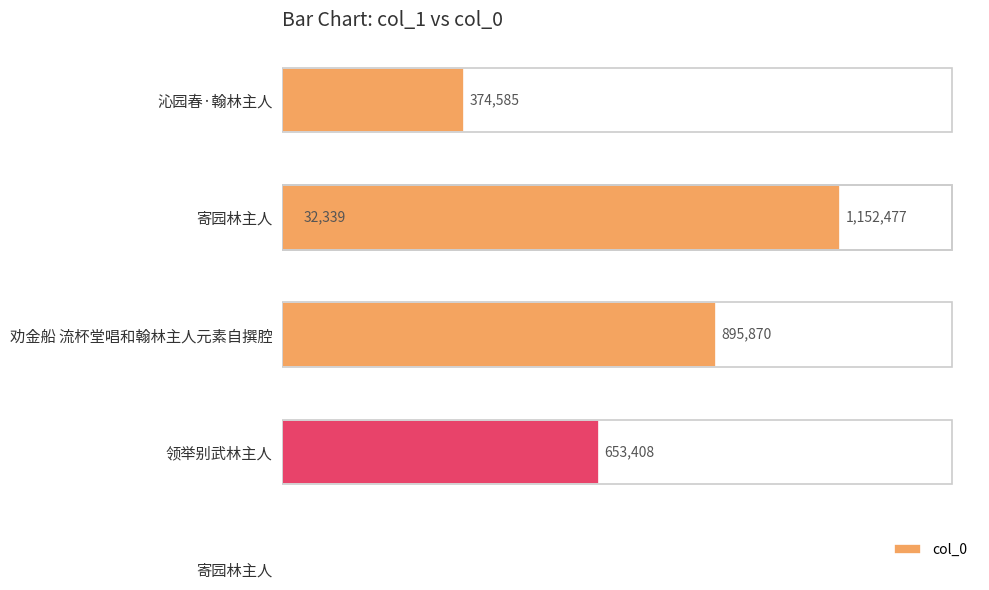

Count the values in the range 374585 to 895870.

3